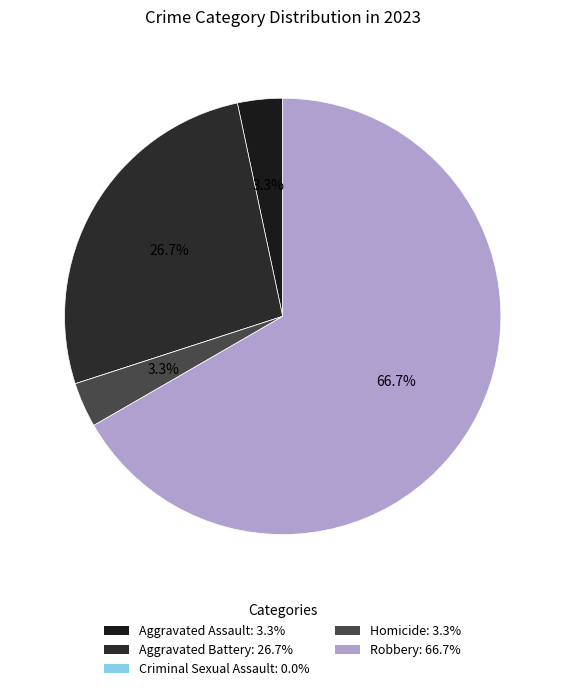

Does Aggravated Assault account for over 50% of the chart?

No